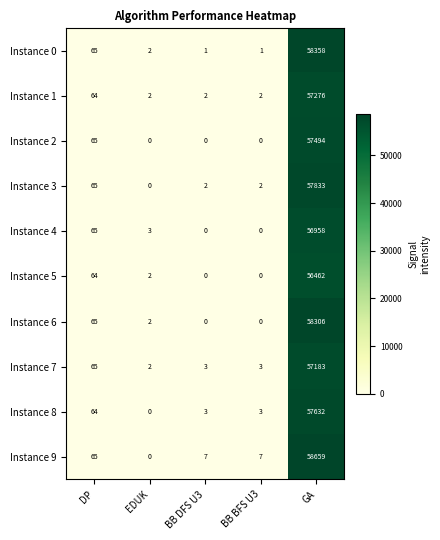

List the series in order of their peak value, lowest first.

Instance 5, Instance 4, Instance 7, Instance 1, Instance 2, Instance 8, Instance 3, Instance 6, Instance 0, Instance 9